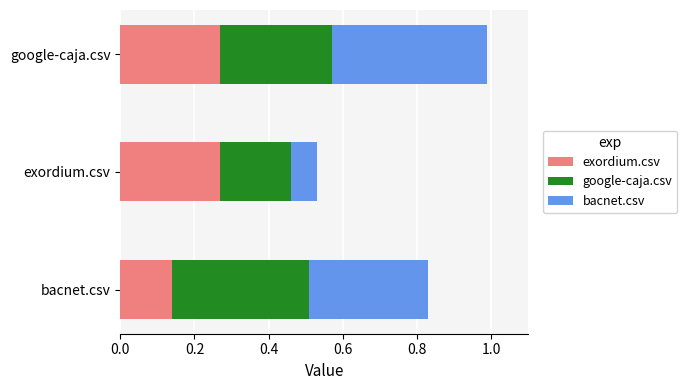

Where is exordium.csv nearest to the value 0?

bacnet.csv